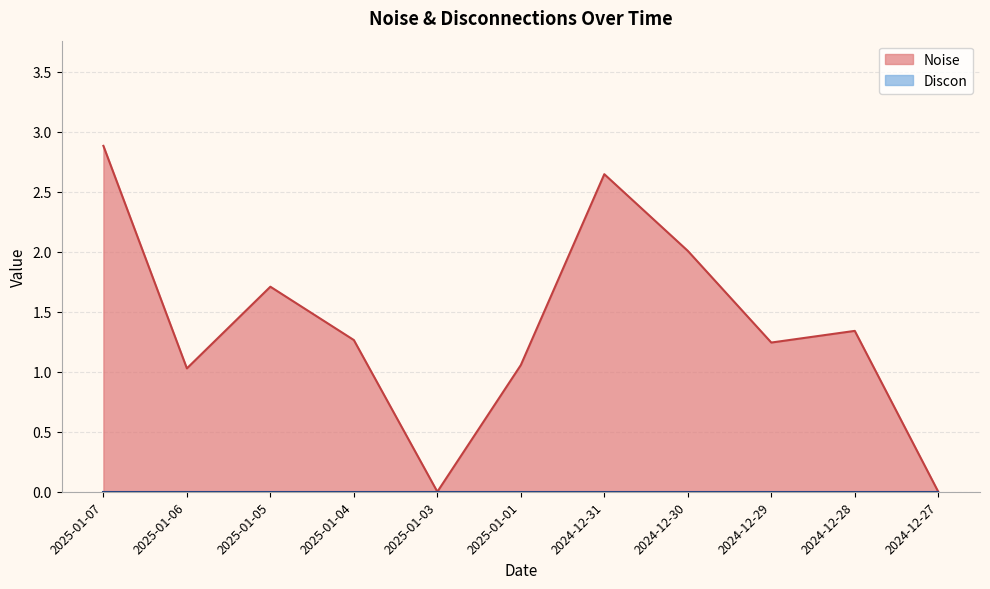

Reading left to right, transcribe all the data shown in this chart.

2.9	1.0	1.7	1.3	0.0	1.1	2.6	2.0	1.2	1.3	0.0